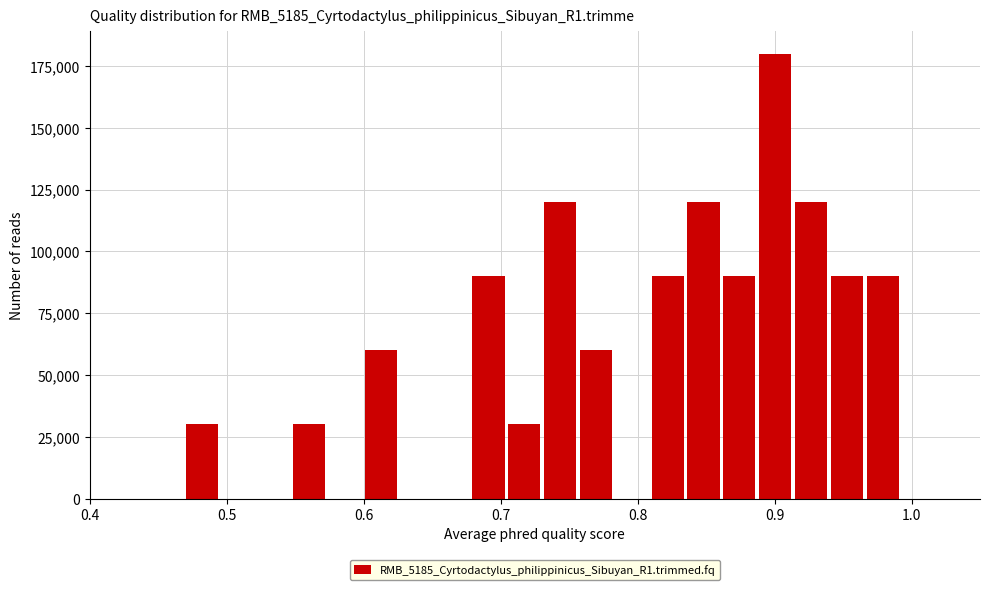

Around what value on the x-axis is the tallest bar? Give the approximate position of its centre, as read against the axis.

0.90